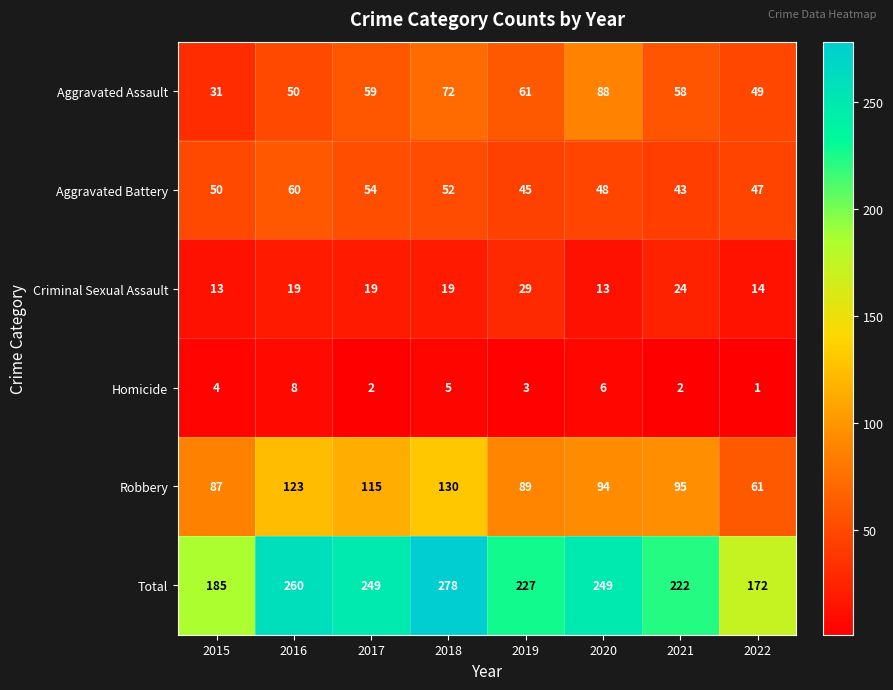

At 2019, list the series in order from smallest to largest.

Homicide, Criminal Sexual Assault, Aggravated Battery, Aggravated Assault, Robbery, Total